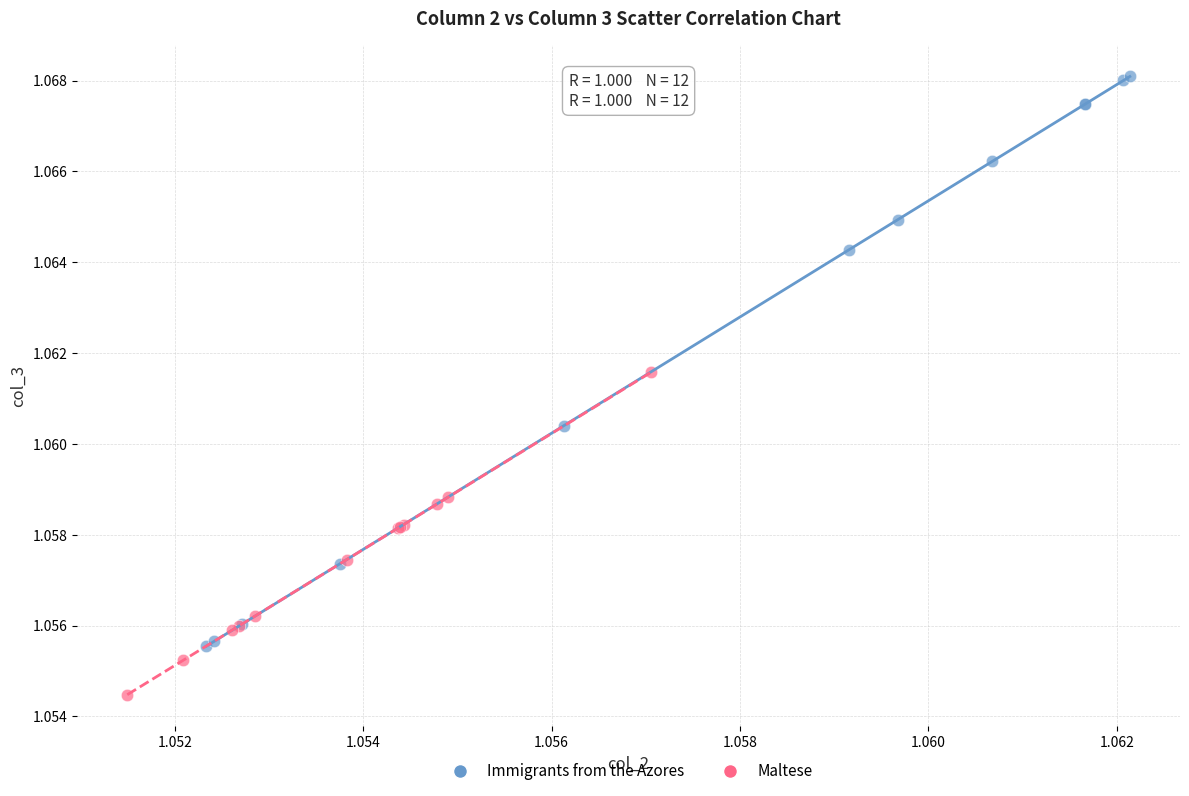

Which series reaches the maximum Y coordinate?

Immigrants from the Azores